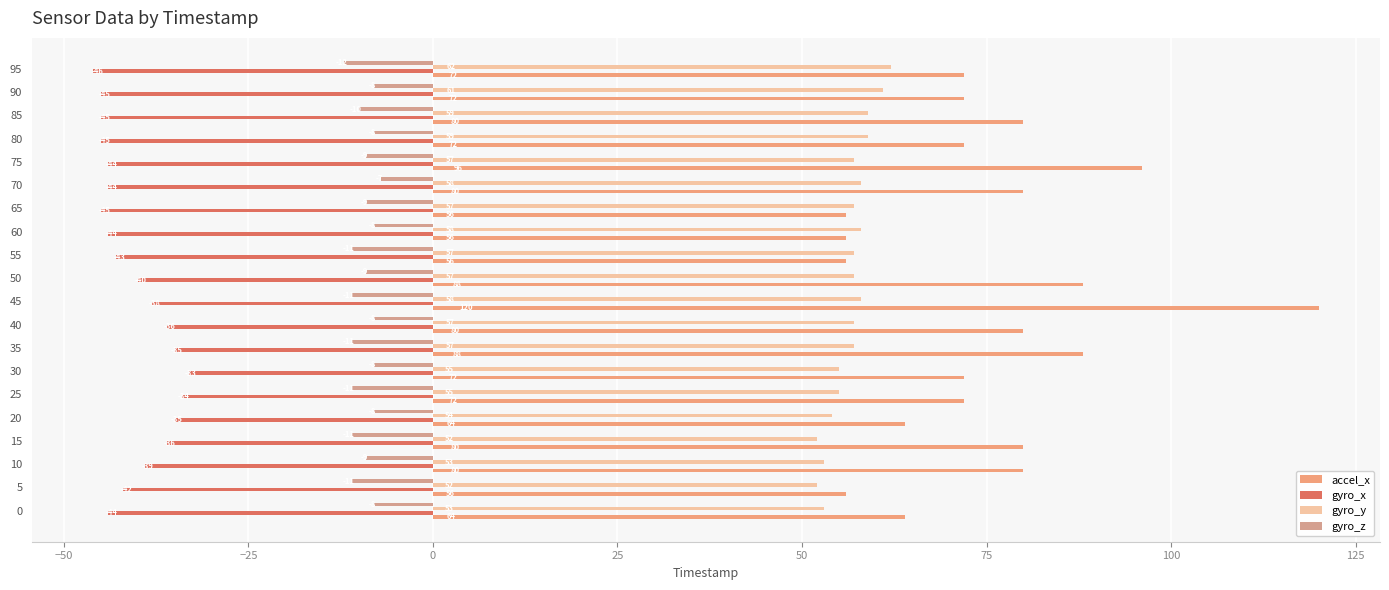

What is the lowest value of the gyro_x series?

-46